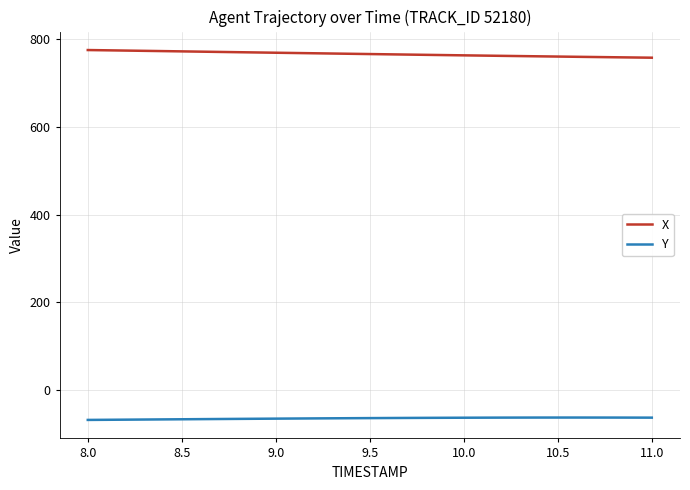

What are all the series names shown in the legend?

X, Y